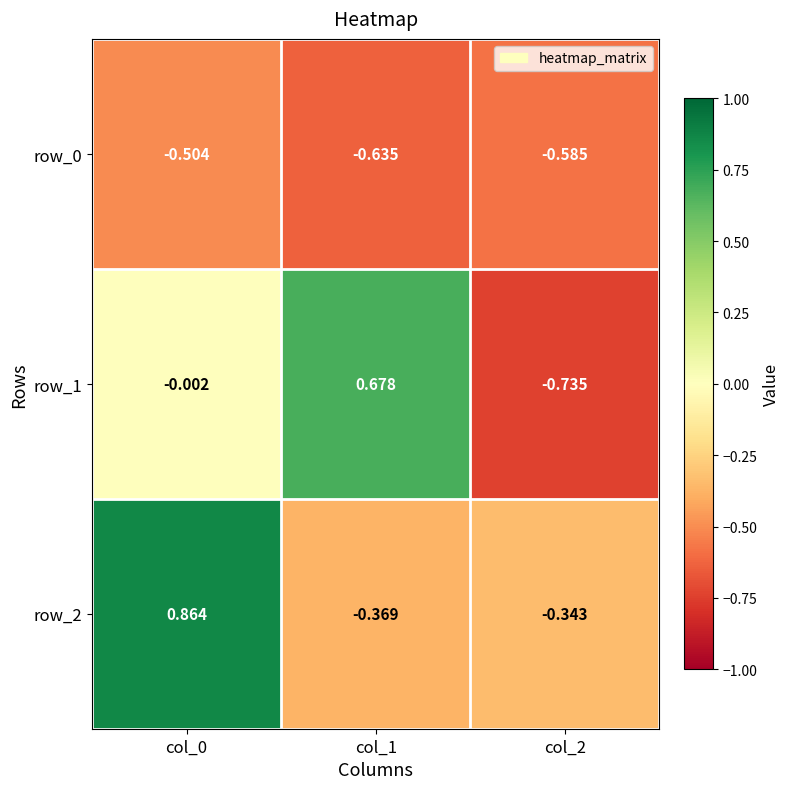

Is the value of row_0 at col_1 greater than the value of row_1 at col_1?

No